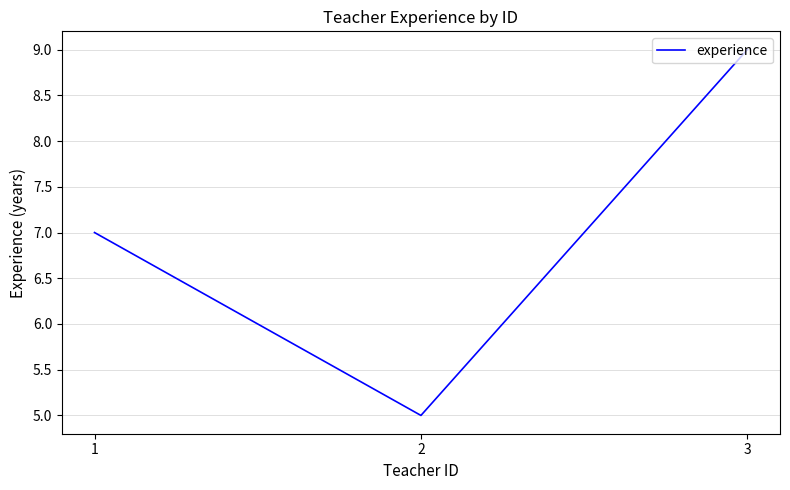

Reading left to right, list all the values displayed in this chart.

7	5	9